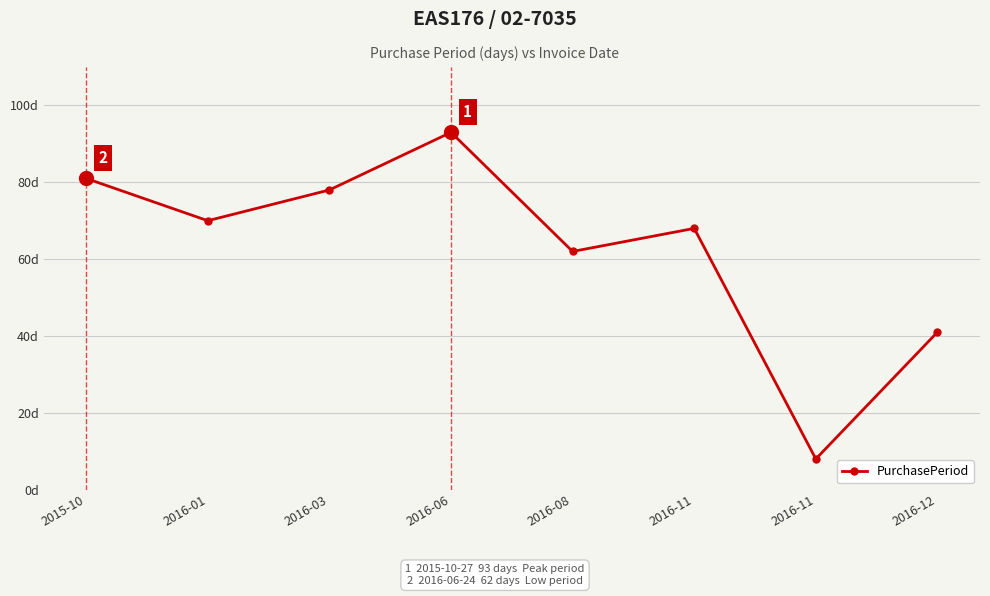

What is the maximum value shown in the chart?

93